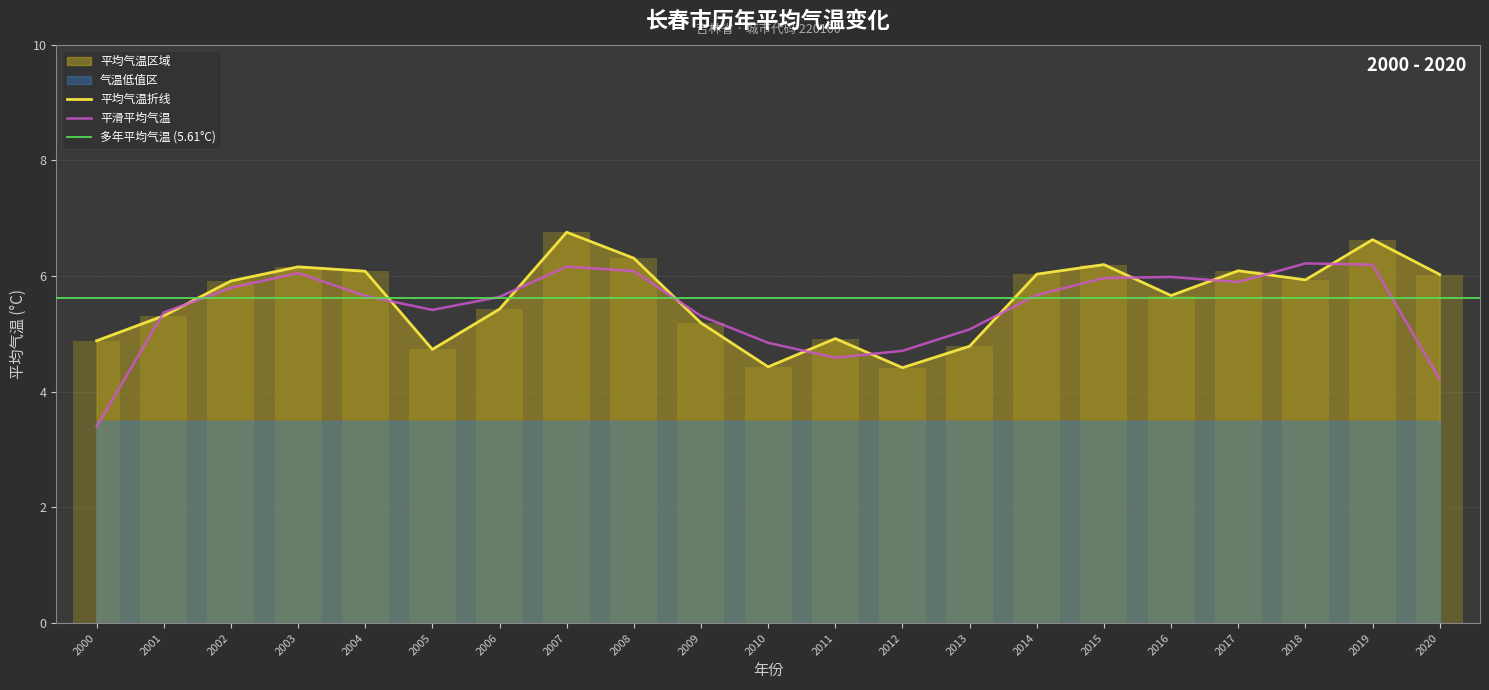

How many points are higher than both their immediate neighbors (excluding endpoints)?

6